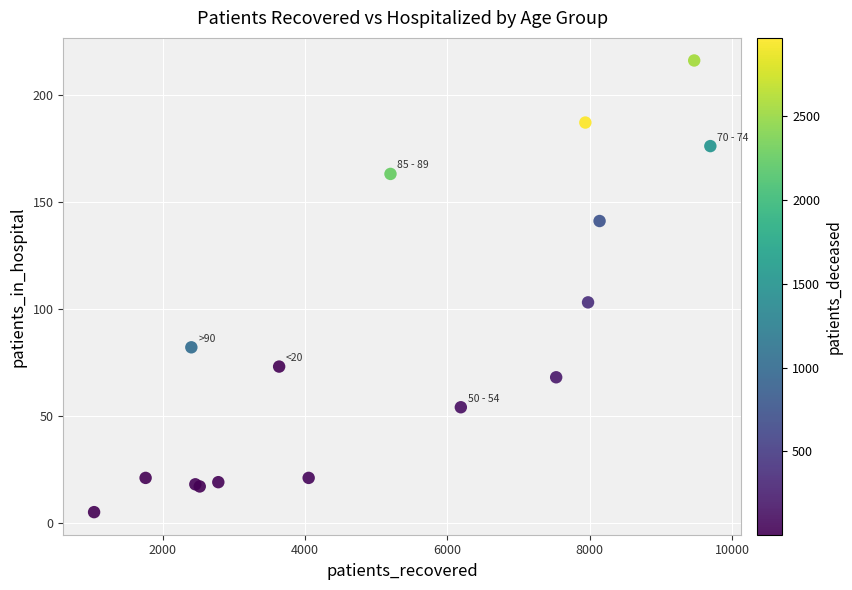

What Y value in the scatter plot is closest to 110?

103